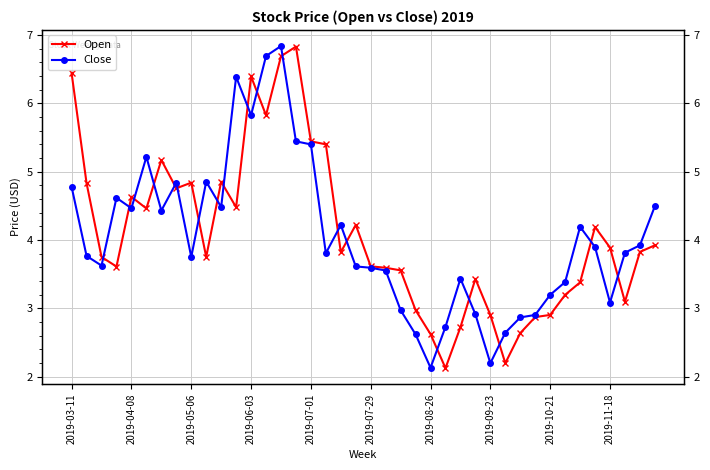

How many interior local peaks does the Open series have?

9